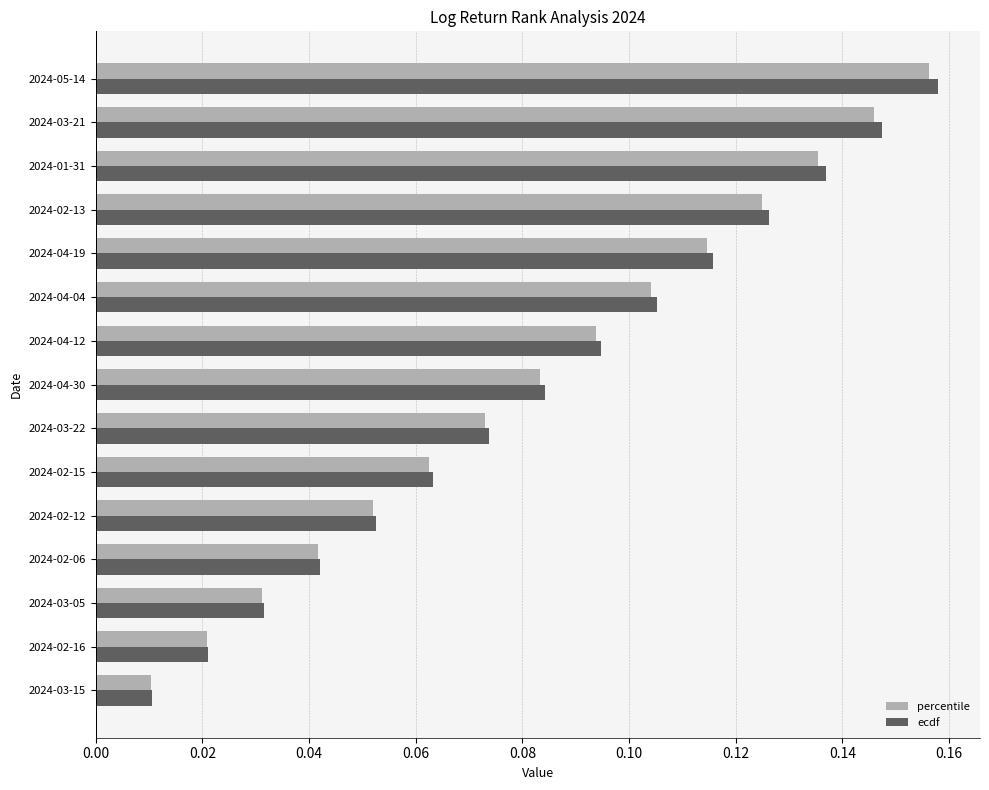

Which category has the highest value across all series?

2024-05-14